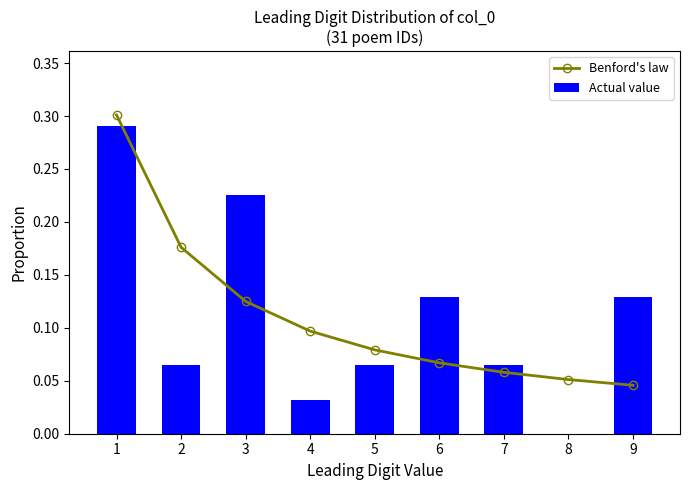

Which series has the largest range (max minus min)?

Actual value